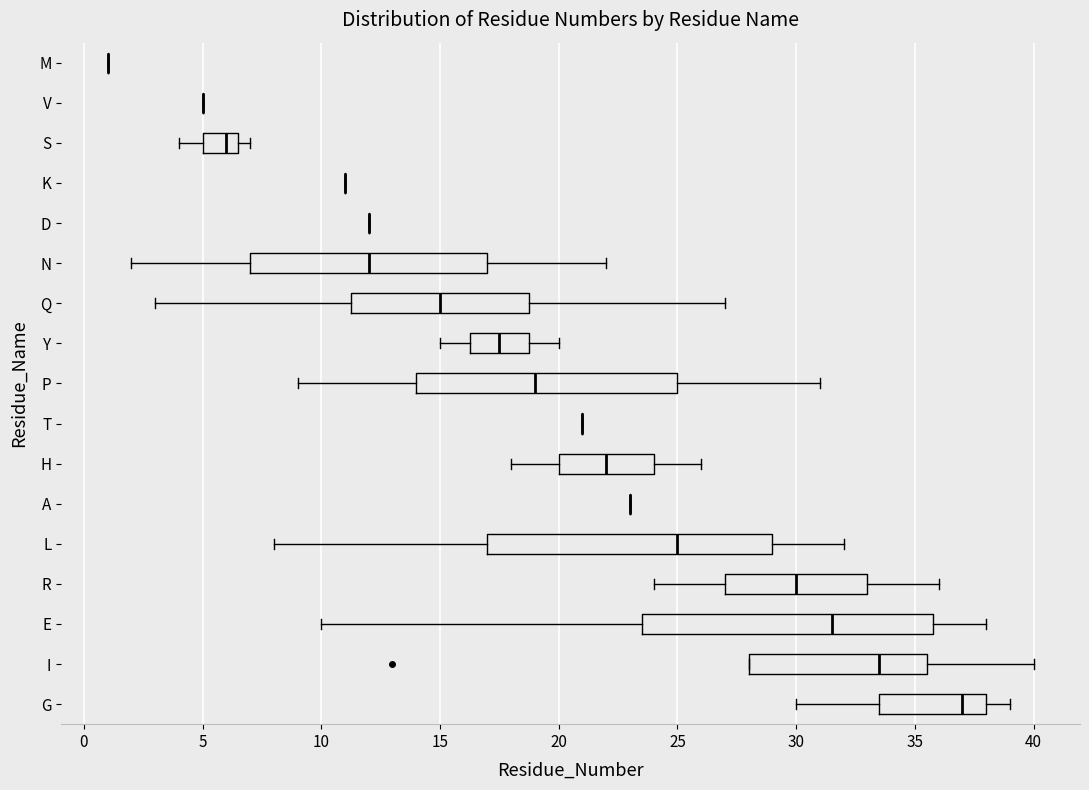

Reading bottom to top, transcribe this box plot: for each box, give where its median line is, the range the box spans, and where its two whiskers end, as read against the x-axis. The values are not printed on the chart, so give them approximately, as read against the axis.

G: median 37.0, box 33.5 to 38.0, whiskers 30.0 to 39.0
I: median 33.5, box 28.0 to 35.5, whiskers 28.0 to 40.0
E: median 31.5, box 23.5 to 36.0, whiskers 10.0 to 38.0
R: median 30.0, box 27.0 to 33.0, whiskers 24.0 to 36.0
L: median 25.0, box 17.0 to 29.0, whiskers 8.0 to 32.0
A: box collapsed to a line at 23.0, whiskers 23.0 to 23.0
H: median 22.0, box 20.0 to 24.0, whiskers 18.0 to 26.0
T: box collapsed to a line at 21.0, whiskers 21.0 to 21.0
P: median 19.0, box 14.0 to 25.0, whiskers 9.0 to 31.0
Y: median 17.5, box 16.5 to 19.0, whiskers 15.0 to 20.0
Q: median 15.0, box 11.5 to 19.0, whiskers 3.0 to 27.0
N: median 12.0, box 7.0 to 17.0, whiskers 2.0 to 22.0
D: box collapsed to a line at 12.0, whiskers 12.0 to 12.0
K: box collapsed to a line at 11.0, whiskers 11.0 to 11.0
S: median 6.0, box 5.0 to 6.5, whiskers 4.0 to 7.0
V: box collapsed to a line at 5.0, whiskers 5.0 to 5.0
M: box collapsed to a line at 1.0, whiskers 1.0 to 1.0